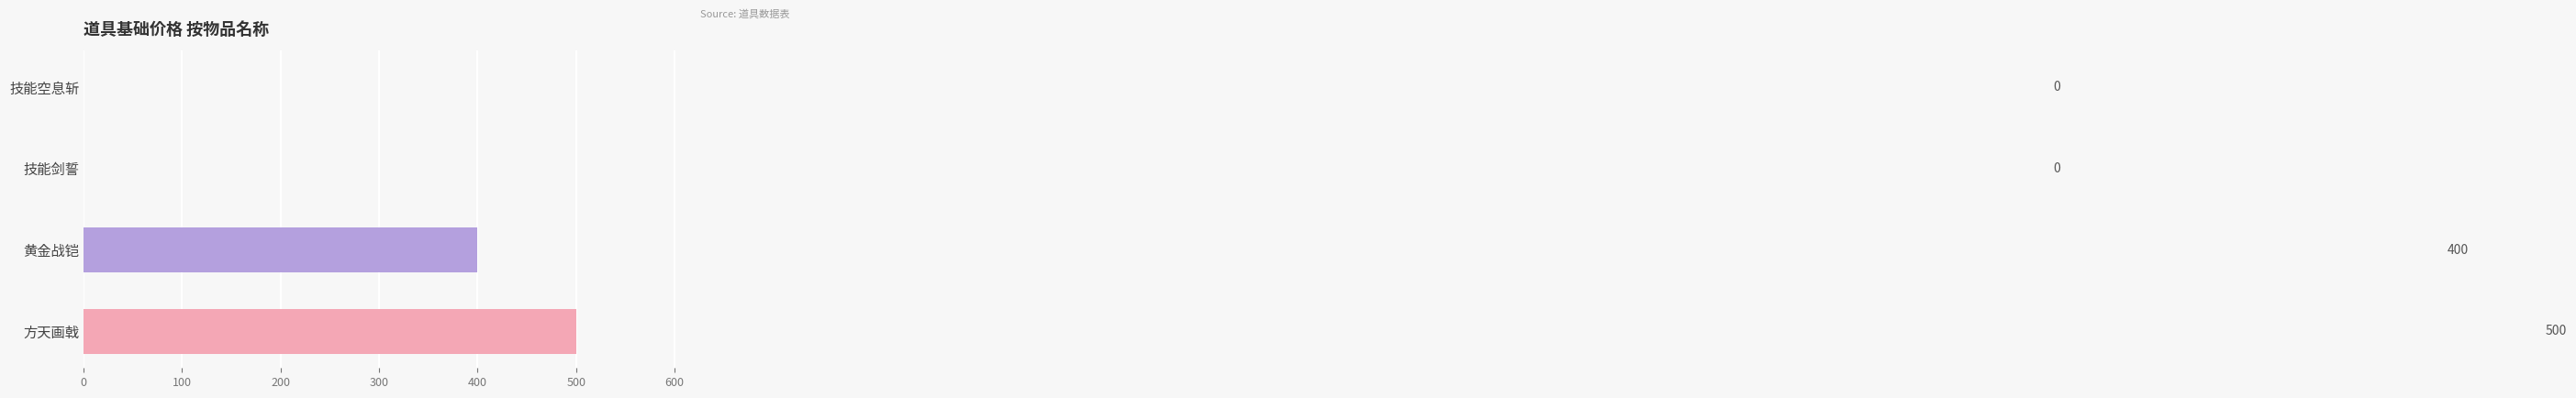

The value at 技能空息斩 is -257. True or false?

False